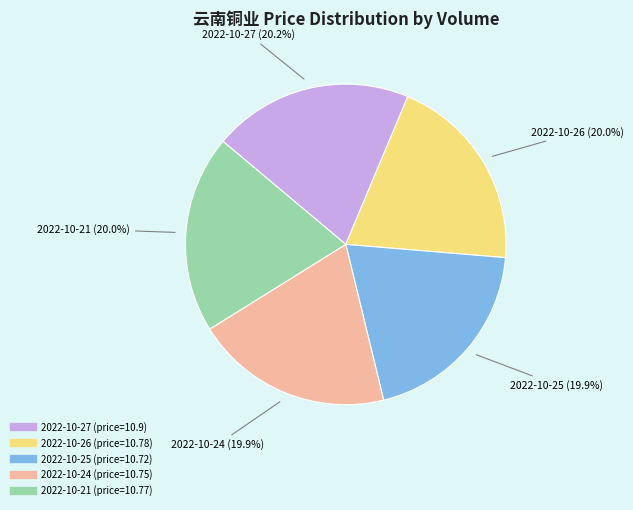

Is there a majority slice in this chart?

No